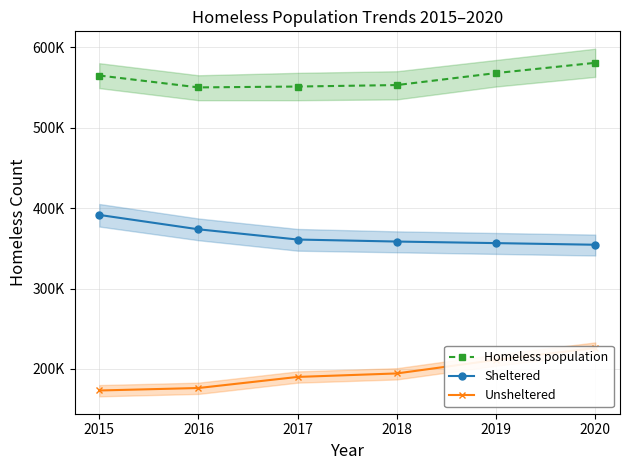

Is the value of Homeless population at 2016 greater than the value of Sheltered at 2016?

Yes